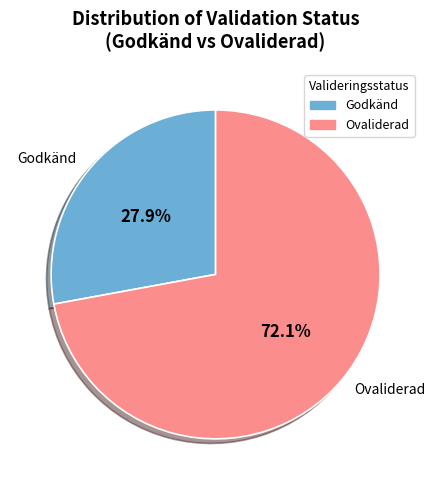

Rank the categories by value from lowest to highest.

Godkänd, Ovaliderad